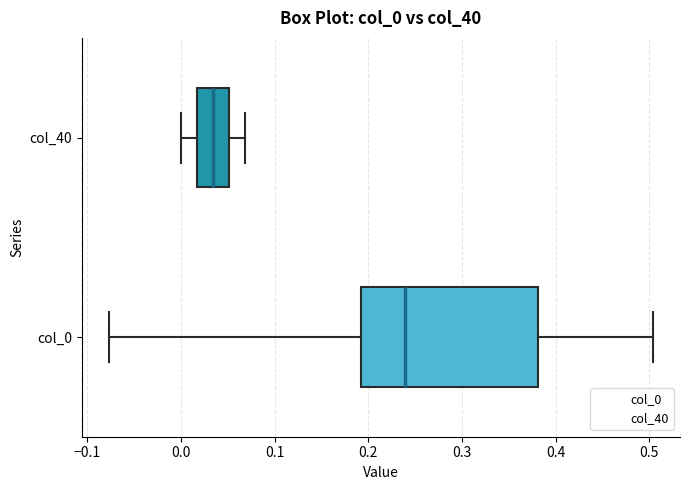

Reading bottom to top, read every box against the x-axis: the position of its median line, the range the box covers, and the ends of its whiskers. The values are not printed on the chart, so give them approximately, as read against the axis.

col_0: median 0.24, box 0.19 to 0.38, whiskers -0.08 to 0.50
col_40: median 0.03, box 0.02 to 0.05, whiskers 0.00 to 0.07